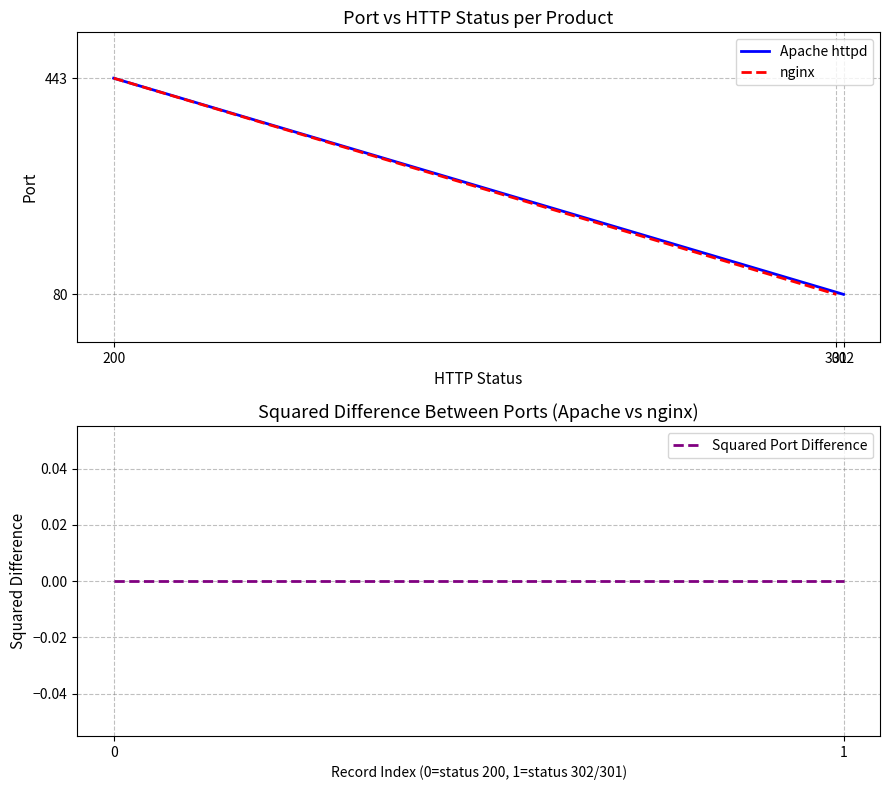

How many data points does each series have?

2